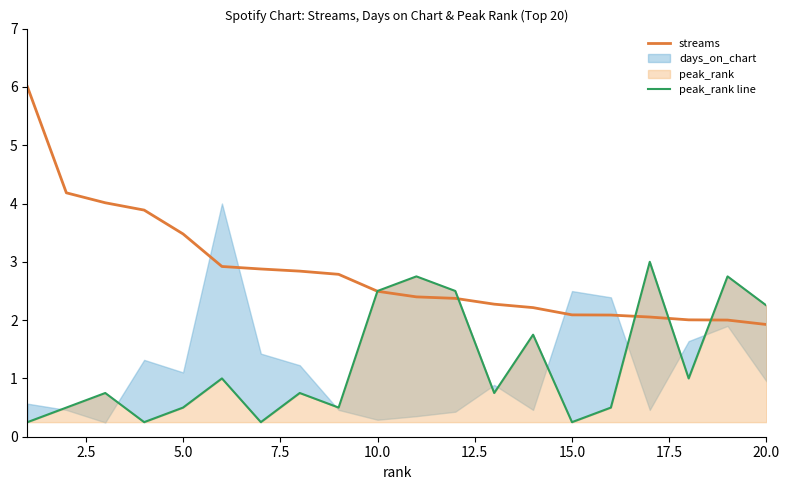

The value of streams at 15.0 is 1.4. True or false?

False